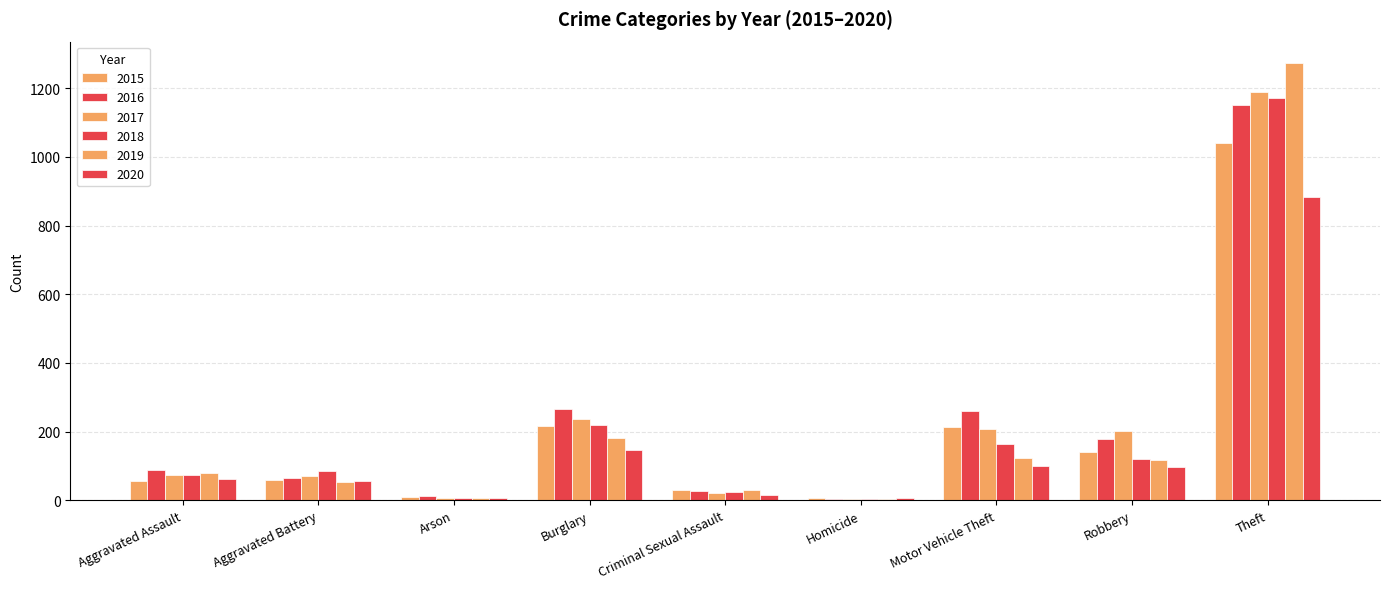

How many distinct data groups are displayed?

6